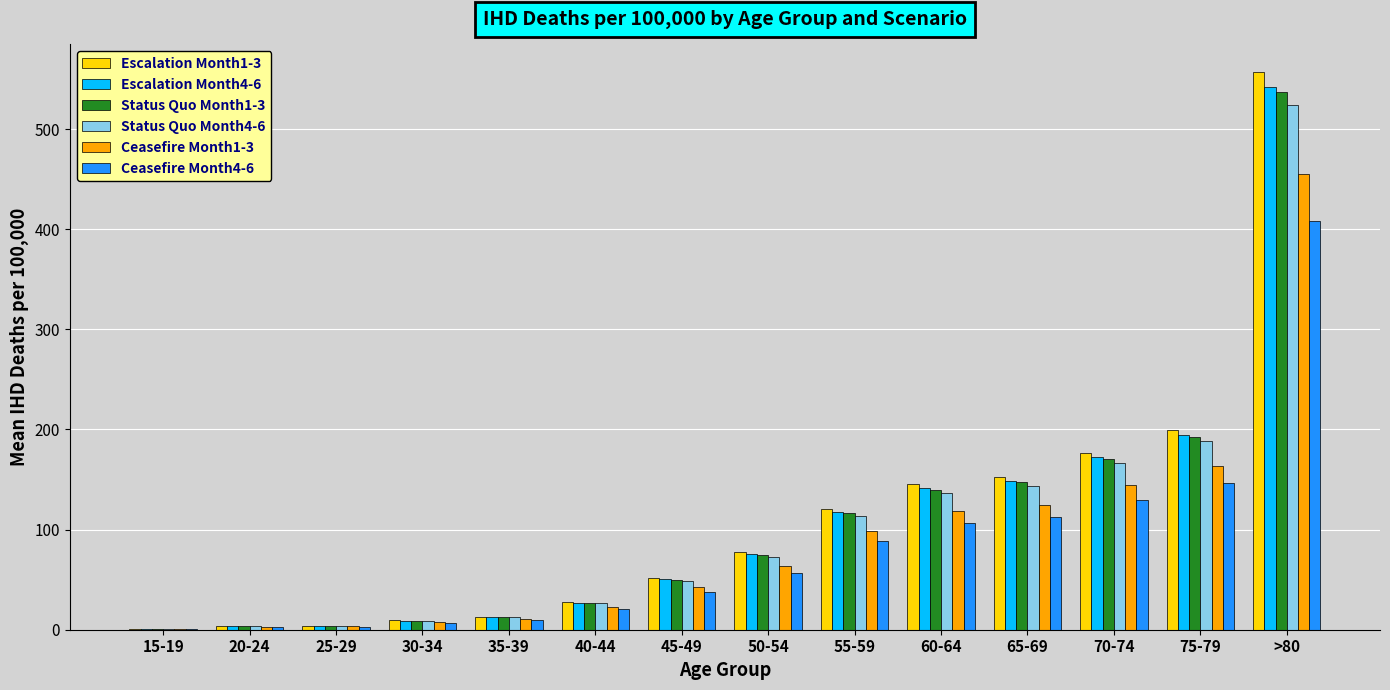

What is the spread (max minus min) of values at 50-54?

20.6